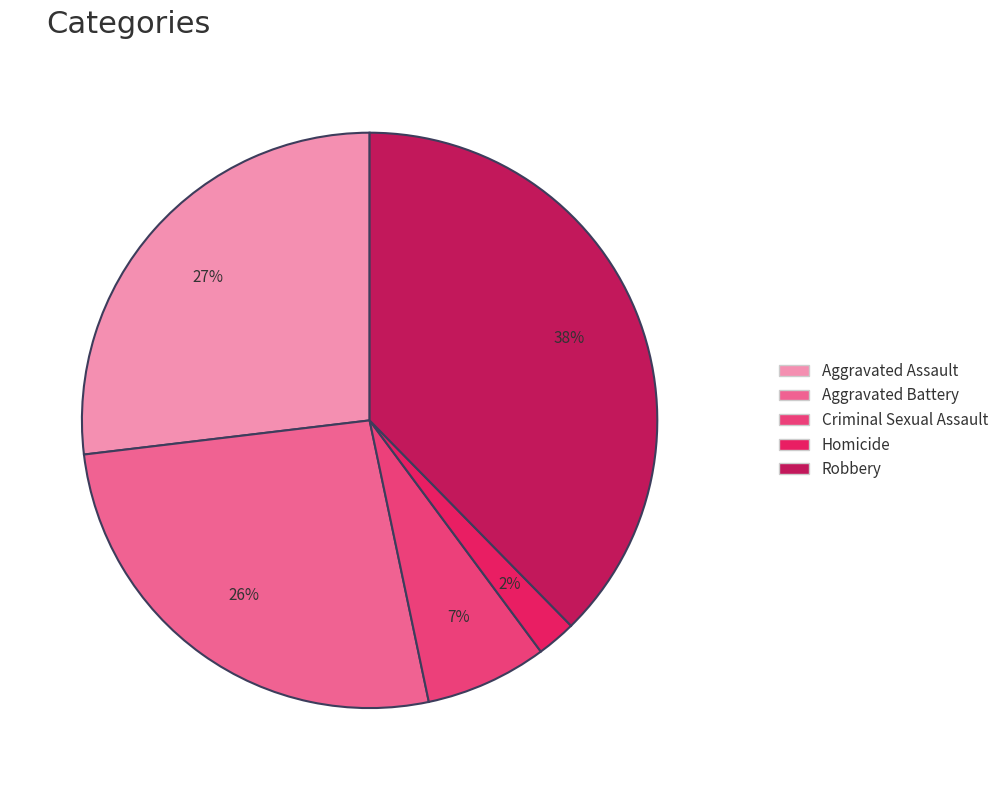

Between Robbery and Aggravated Battery, which is larger?

Robbery